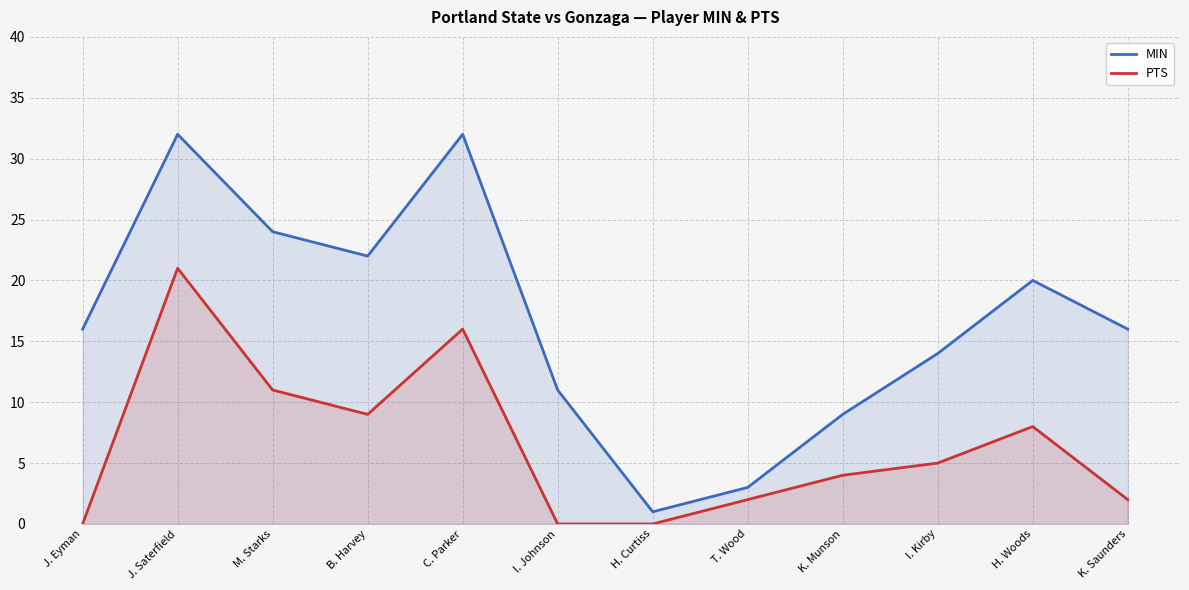

At which category does MIN reach its first local peak?

J. Saterfield